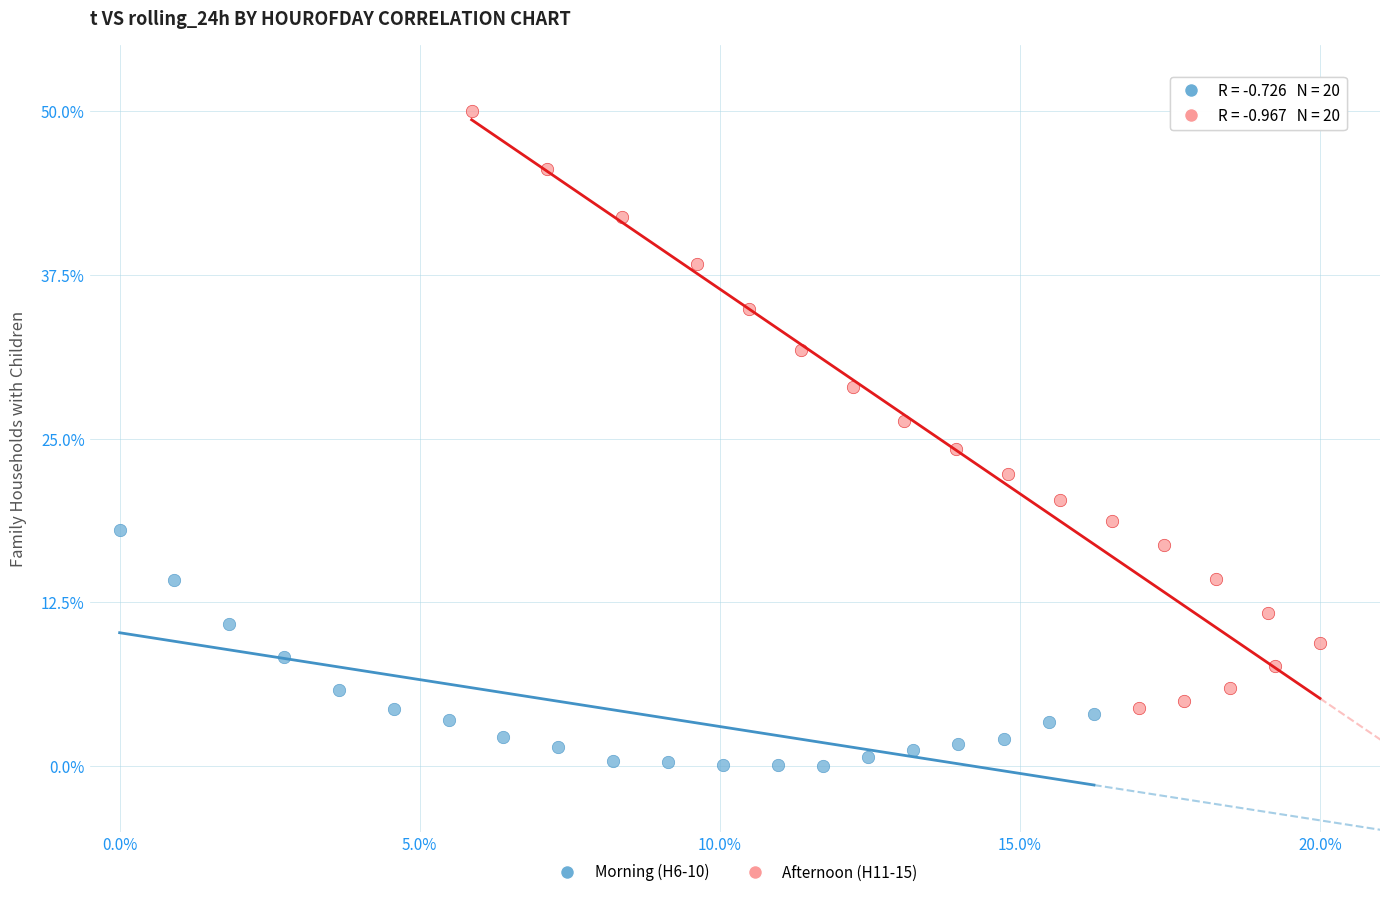

Which series reaches the minimum Y coordinate?

Morning (H6-10)